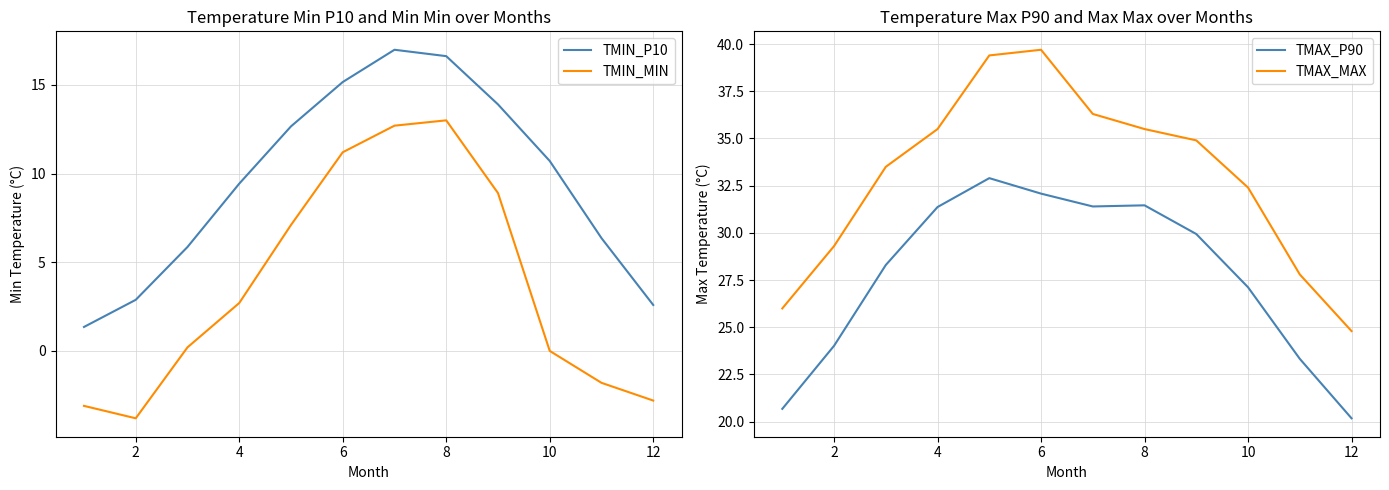

The value of TMIN_P10 at 2 is 2.9. True or false?

True